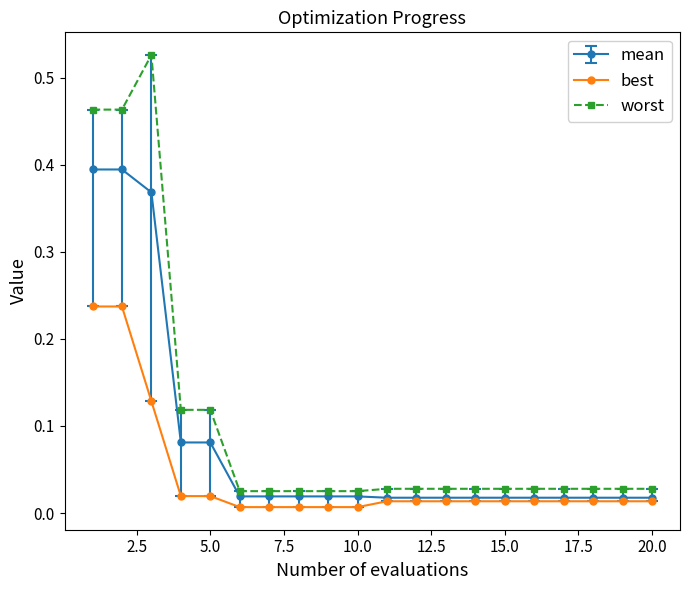

Which series has the largest total across all categories?

worst